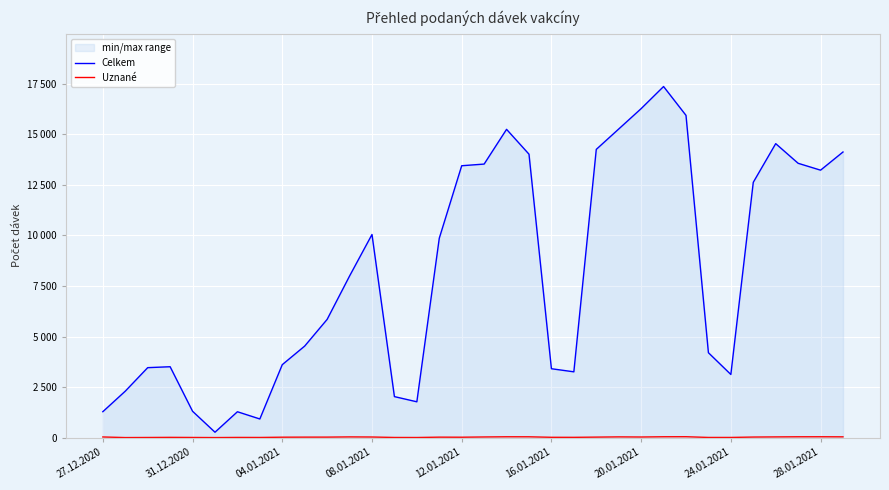

What is the maximum value for Celkem?

17355